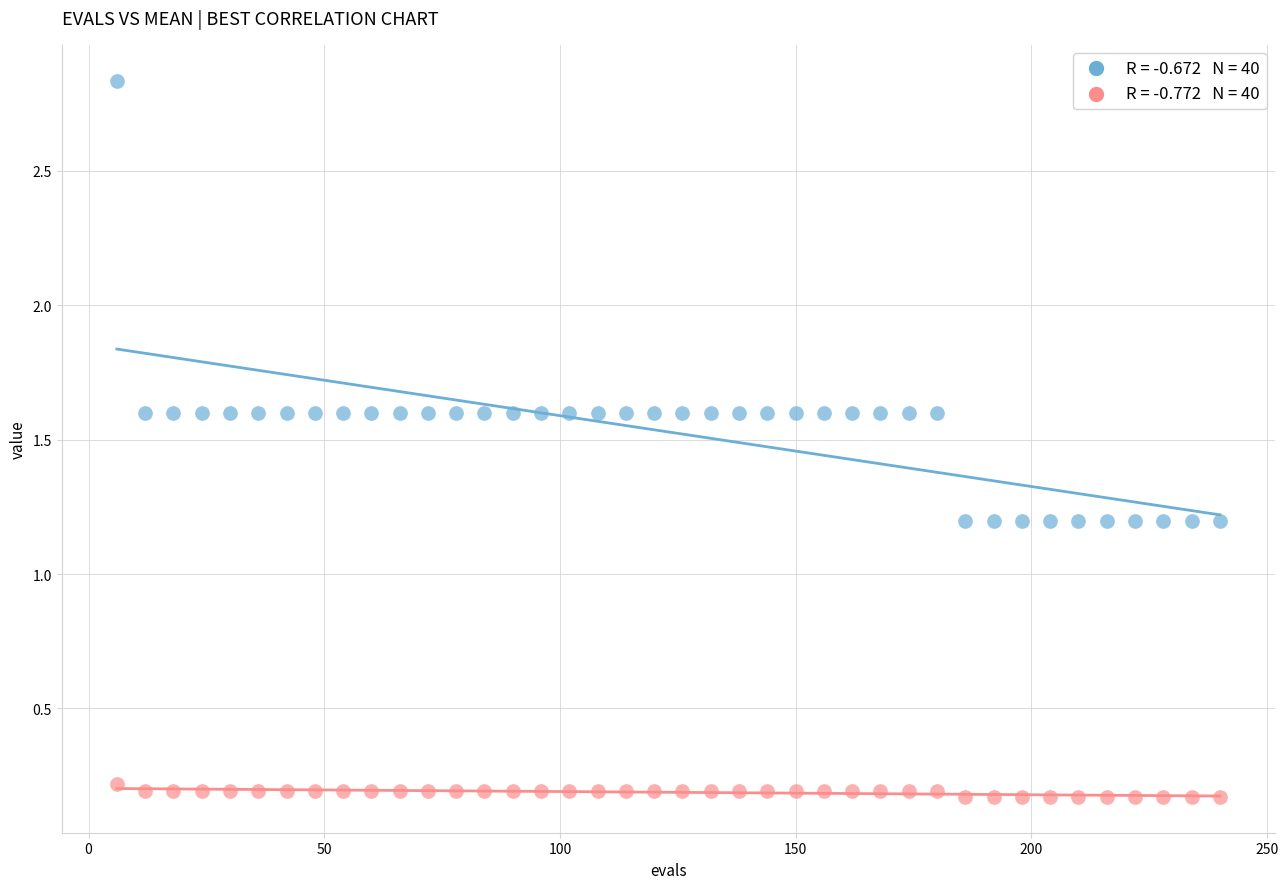

Across all data points, what is the range of Y values (max minus min)?

2.7